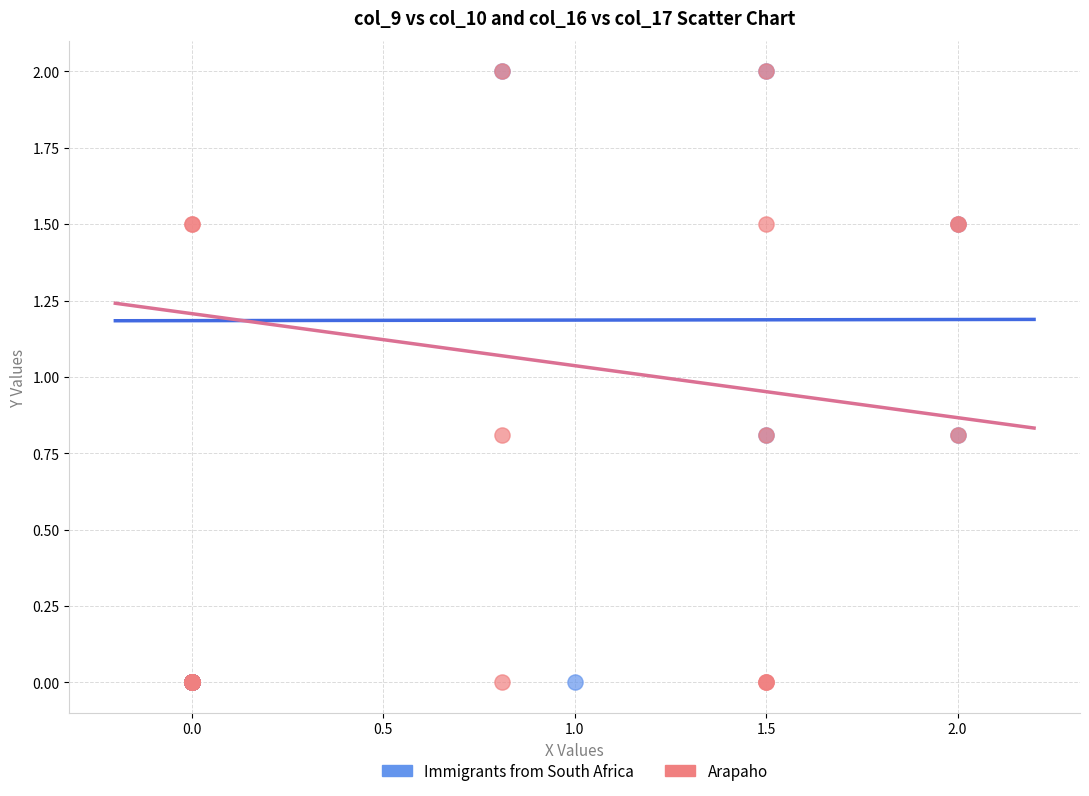

What are all the series names shown in the legend?

Immigrants from South Africa, Arapaho